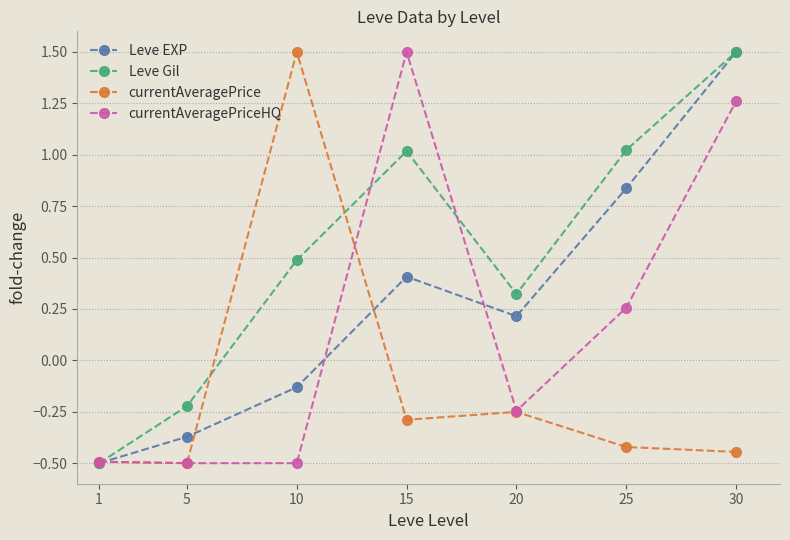

How many series are shown in this chart?

4